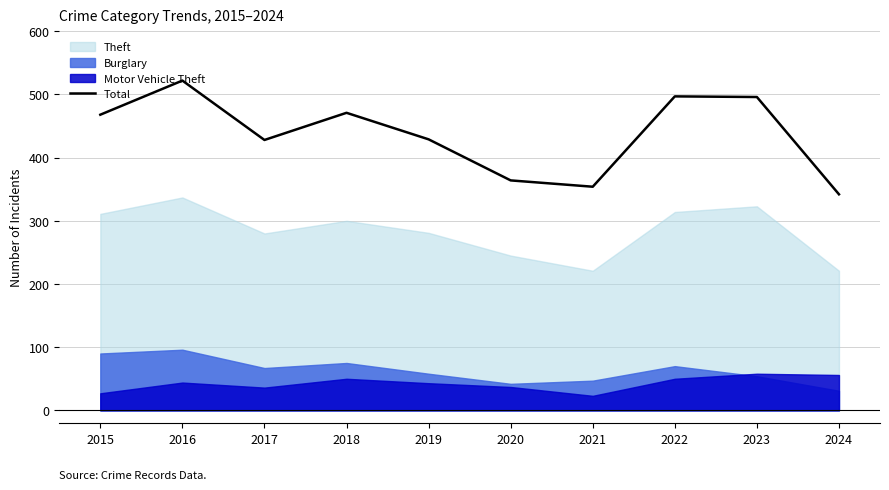

What is the sum of the values at 2018 and 2020?

835